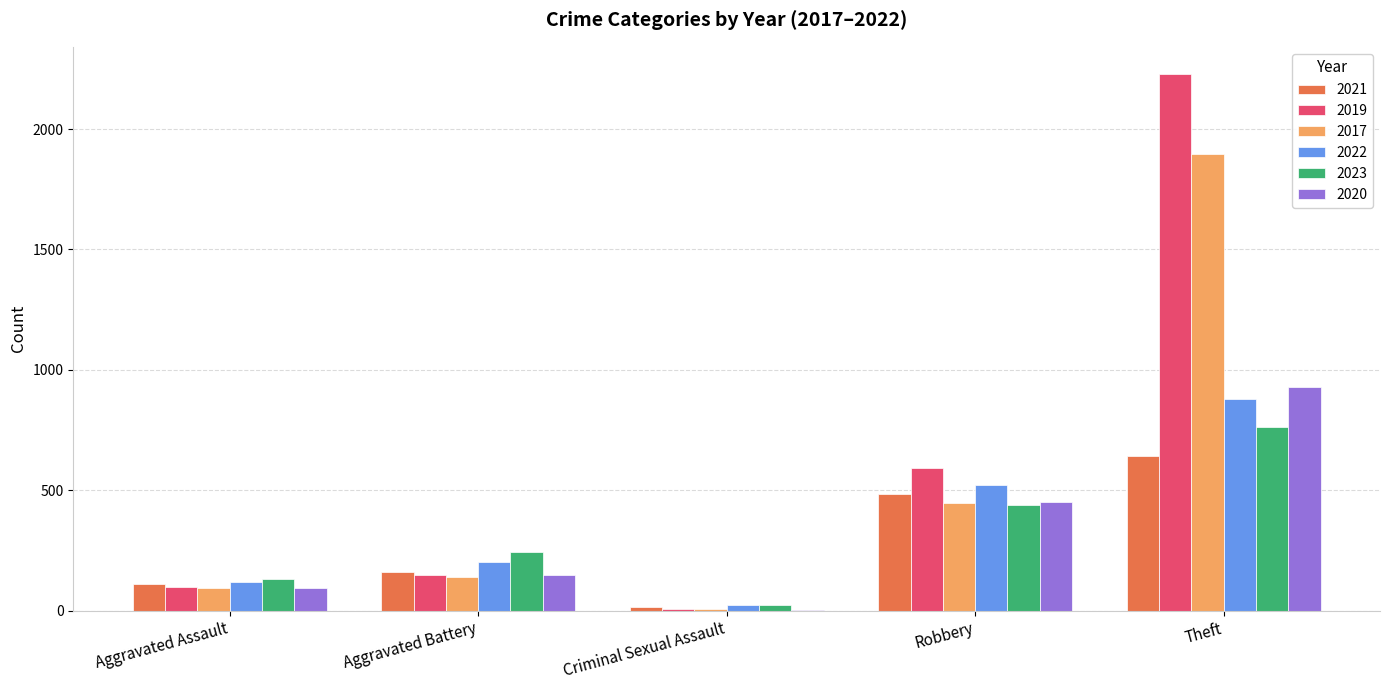

Reading left to right, extract all data points from this chart.

2021: Aggravated Assault=110	Aggravated Battery=163	Criminal Sexual Assault=14	Robbery=484	Theft=642
2019: Aggravated Assault=98	Aggravated Battery=148	Criminal Sexual Assault=8	Robbery=591	Theft=2230
2017: Aggravated Assault=95	Aggravated Battery=142	Criminal Sexual Assault=8	Robbery=446	Theft=1896
2022: Aggravated Assault=121	Aggravated Battery=202	Criminal Sexual Assault=24	Robbery=521	Theft=880
2023: Aggravated Assault=130	Aggravated Battery=244	Criminal Sexual Assault=22	Robbery=440	Theft=762
2020: Aggravated Assault=94	Aggravated Battery=150	Criminal Sexual Assault=3	Robbery=450	Theft=930